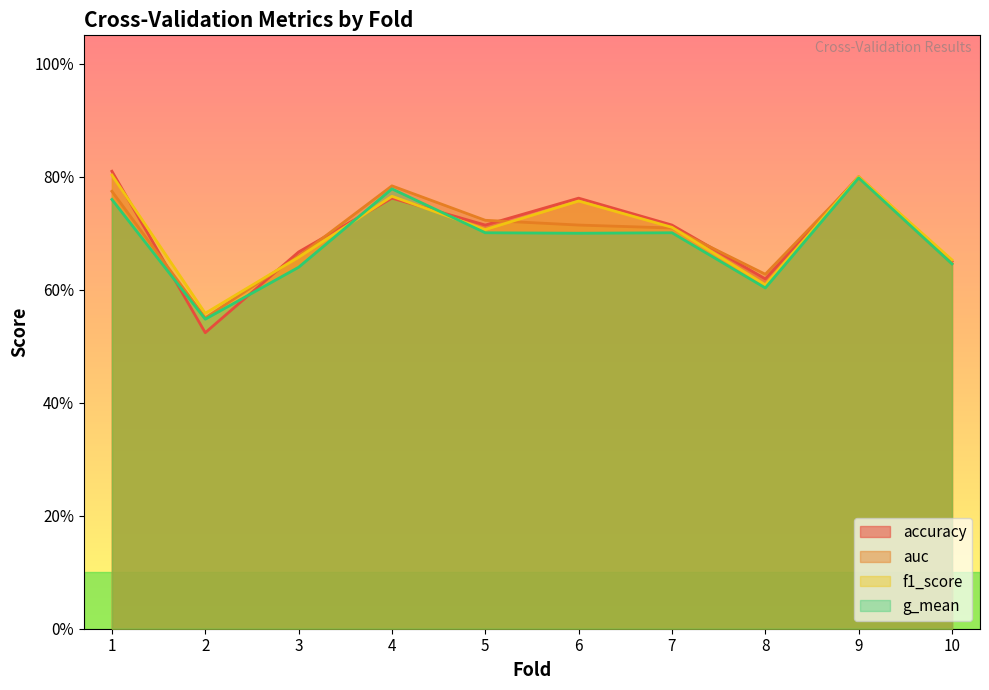

What is the total value across all series at 7?

2.8